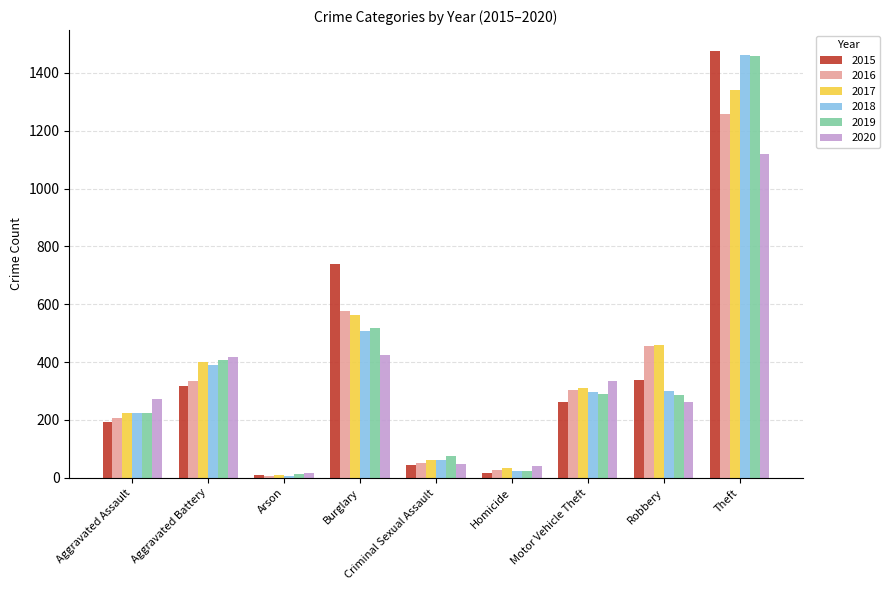

The 2017 series shows 562 at Burglary. True or false?

True